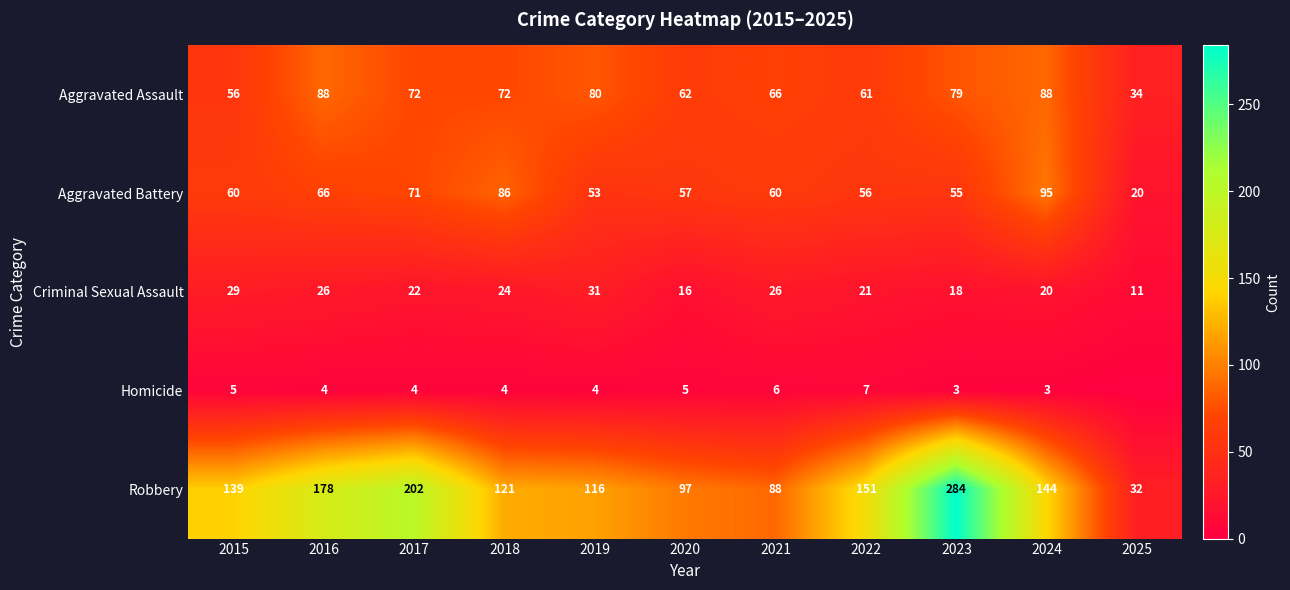

Is it true that Aggravated Assault equals 72 at 2017?

True